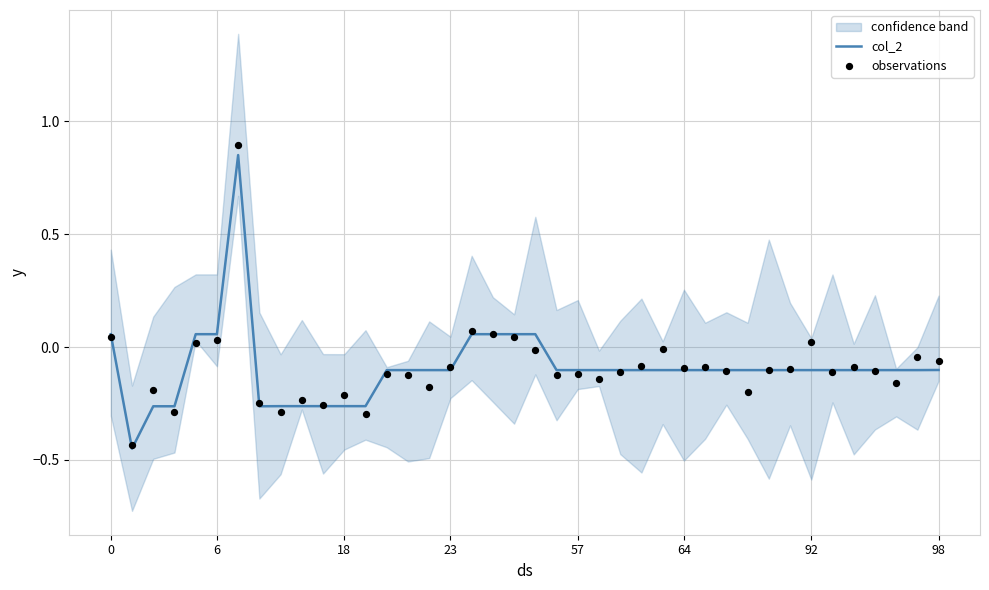

Which series has the largest total across all categories?

observations